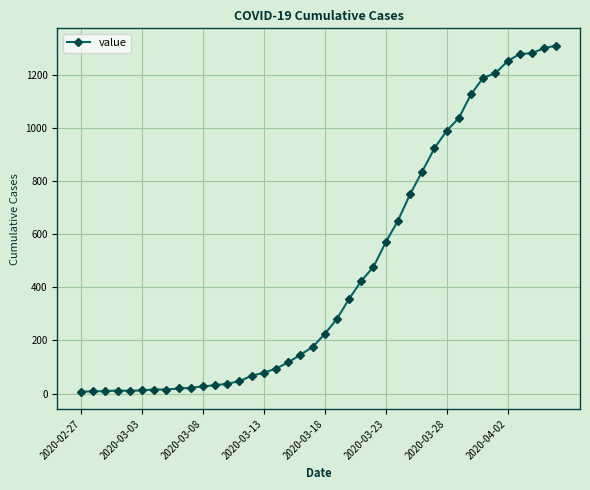

What is the greatest value displayed?

1310